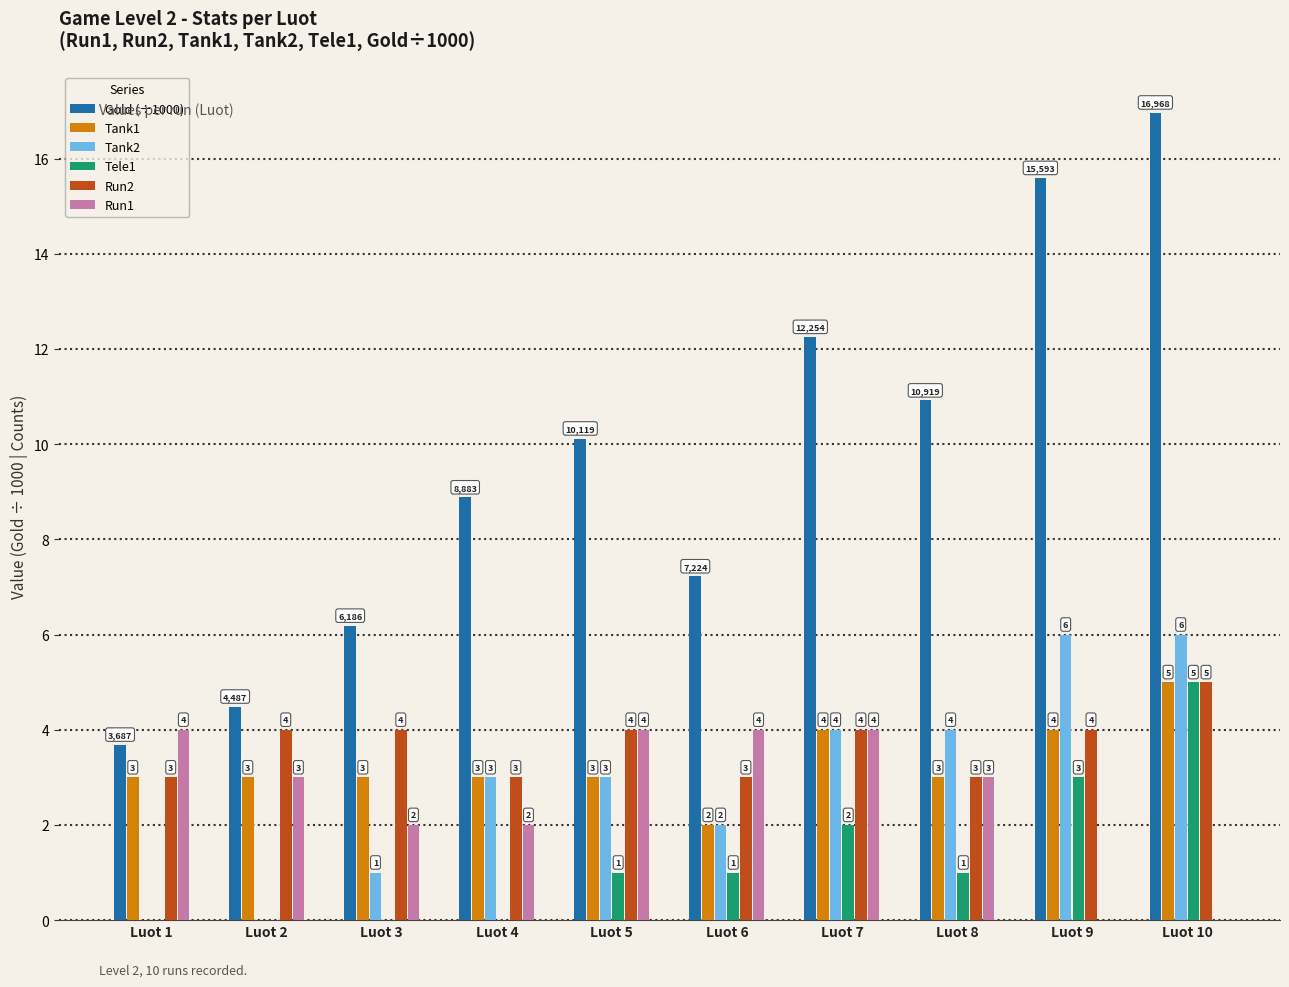

Is it true that Run2 equals 4.0 at Luot 3?

True